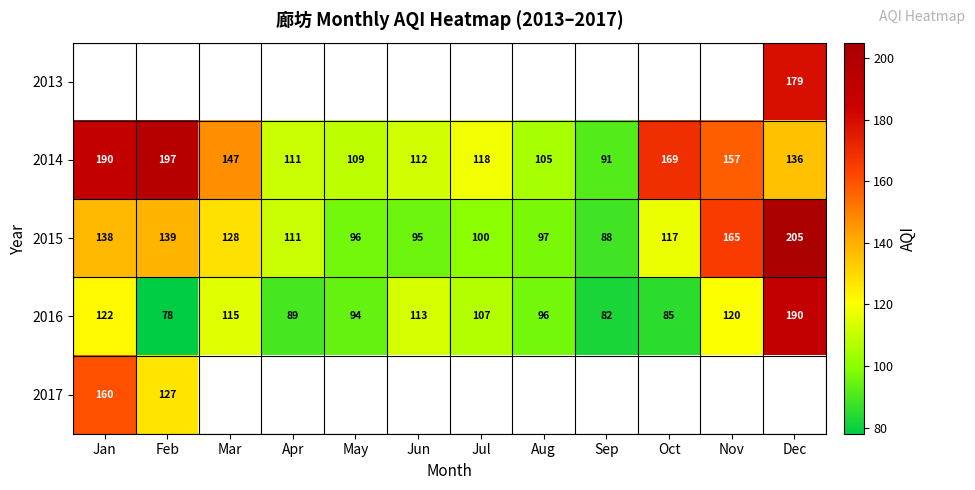

How many distinct data groups are displayed?

5